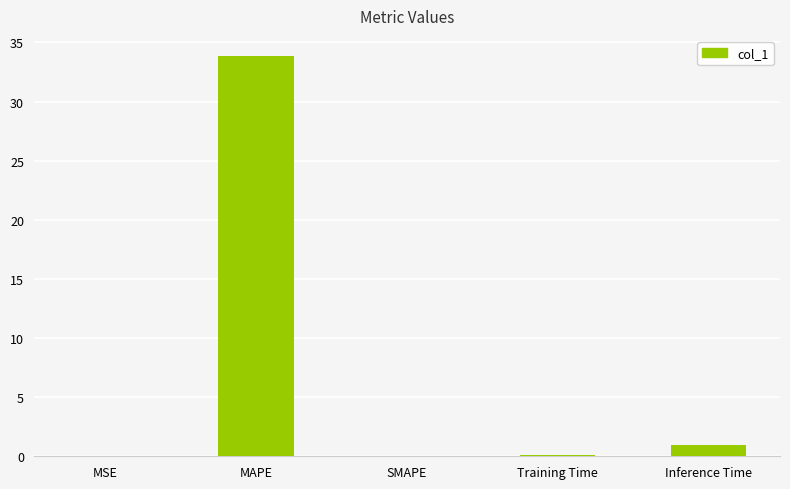

How many distinct data groups are displayed?

1